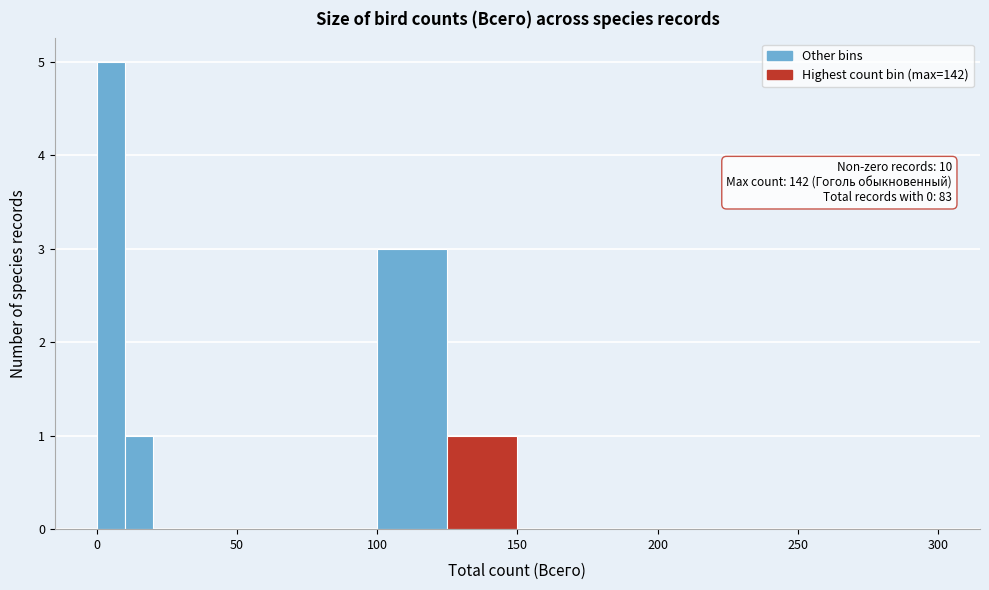

Read against the x-axis, roughly where is the centre of the tallest bar?

5